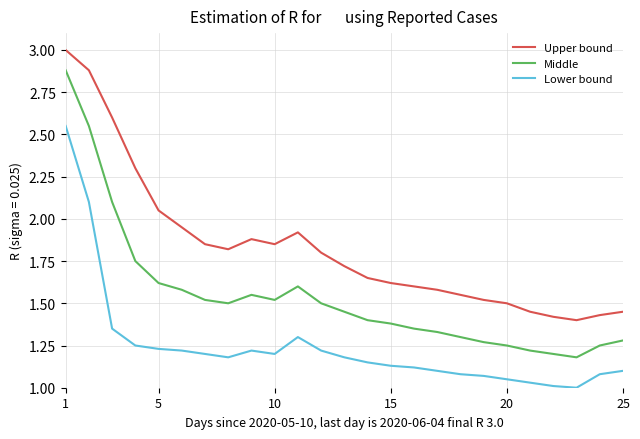

List the series in order of their peak value, lowest first.

Lower bound, Middle, Upper bound